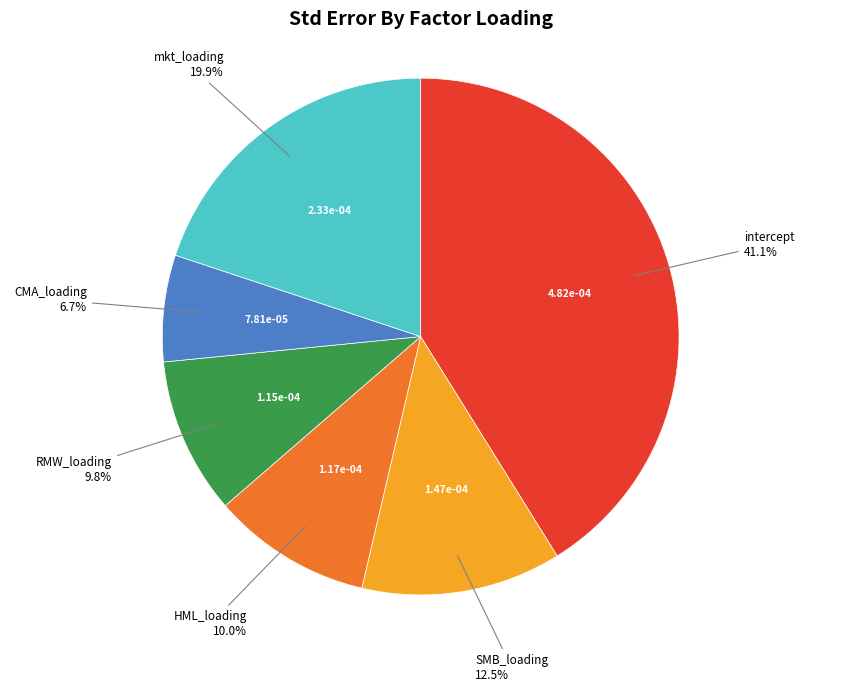

Does any single category account for the majority?

No